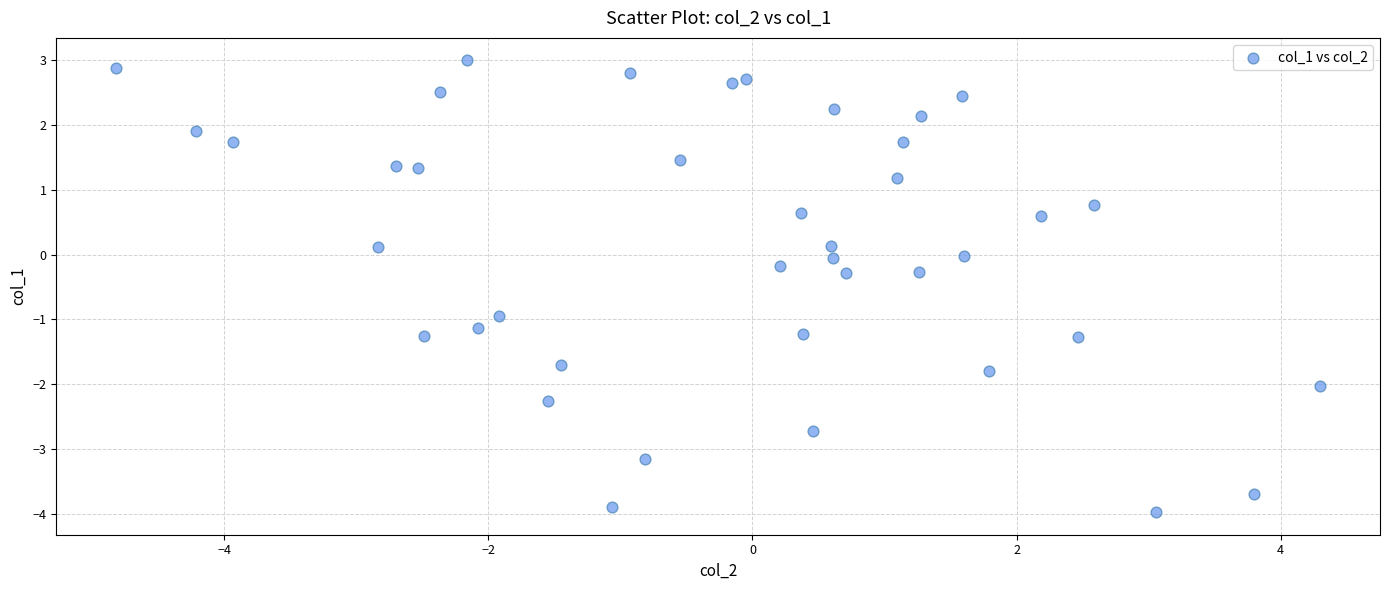

What is the range of X values (max minus min)?

9.1